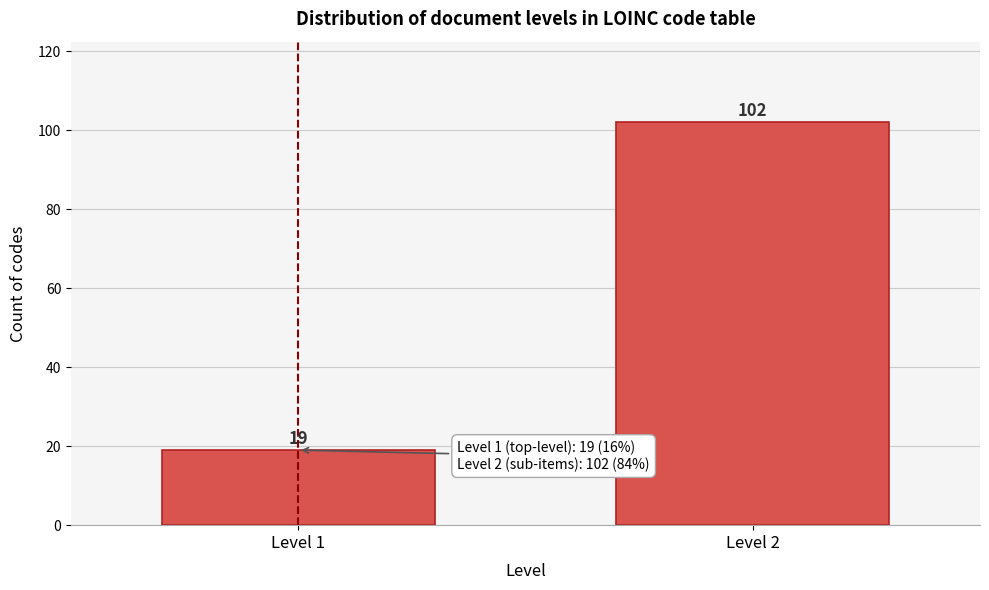

Reading left to right, list all the values displayed in this chart.

Level 1=19	Level 2=102